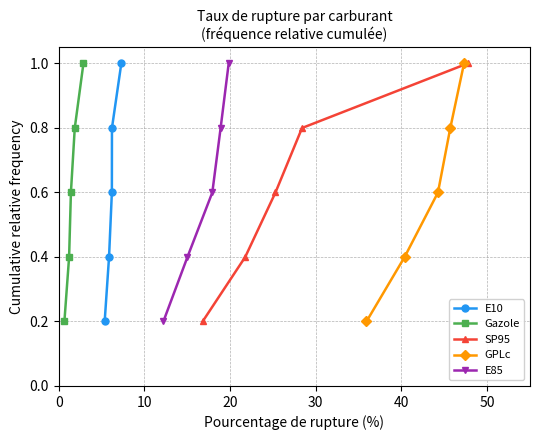

What is the value of the E10 point at the 3rd from the left?

0.6